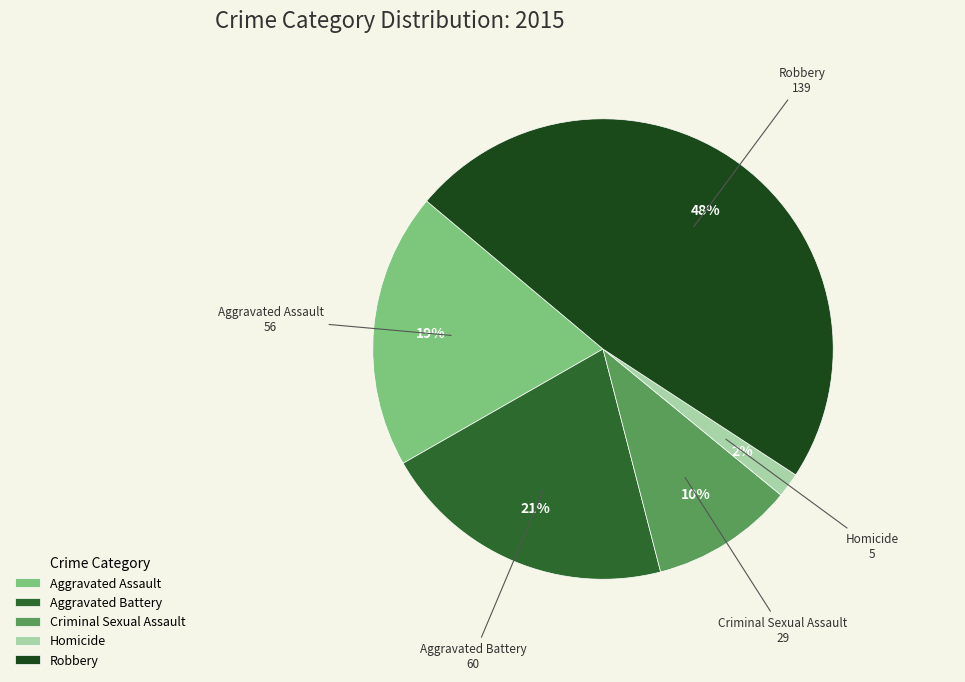

Do Criminal Sexual Assault and Homicide together represent more than half of the pie?

No